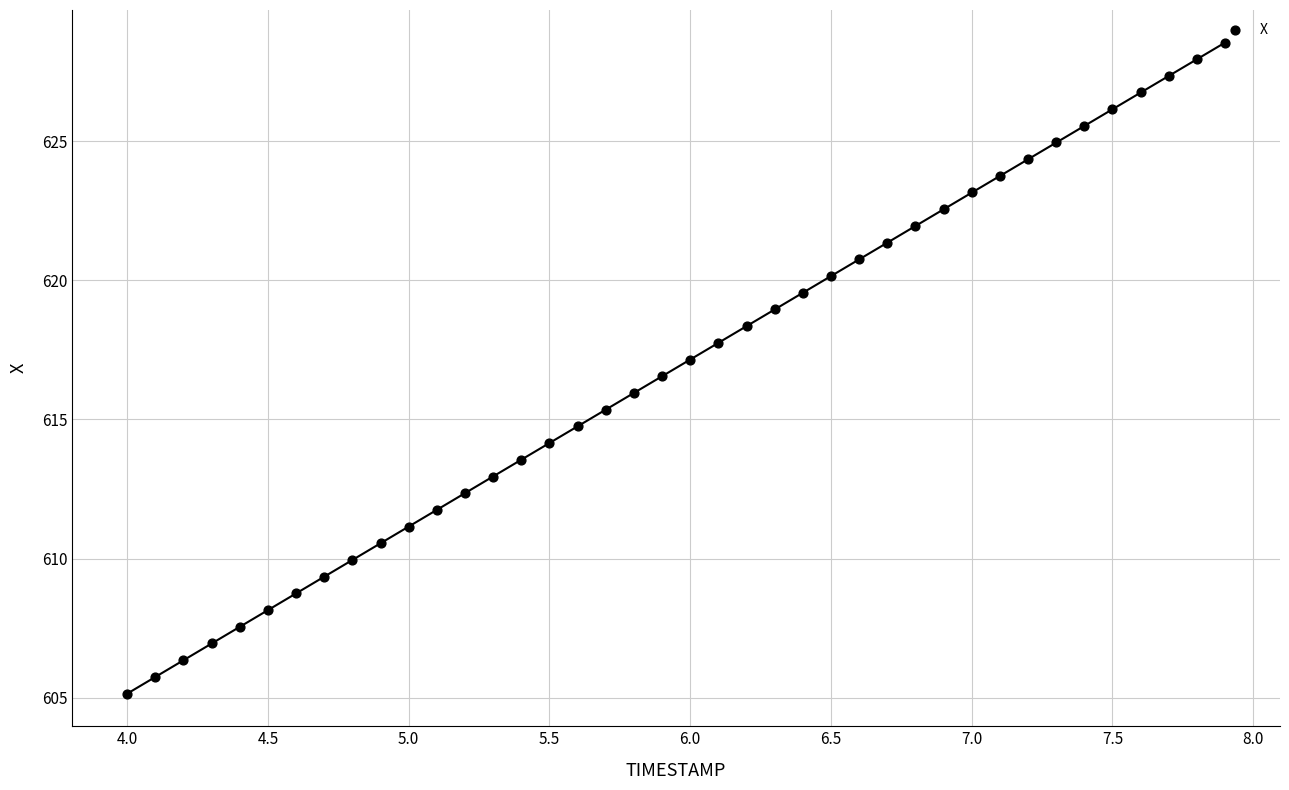

What is the range of Y values (max minus min)?

23.4